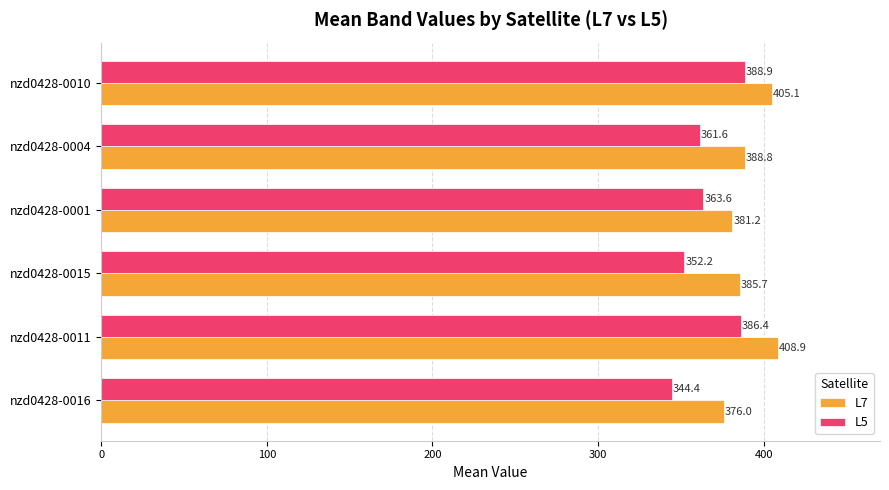

List the series in order of their peak value, lowest first.

L5, L7